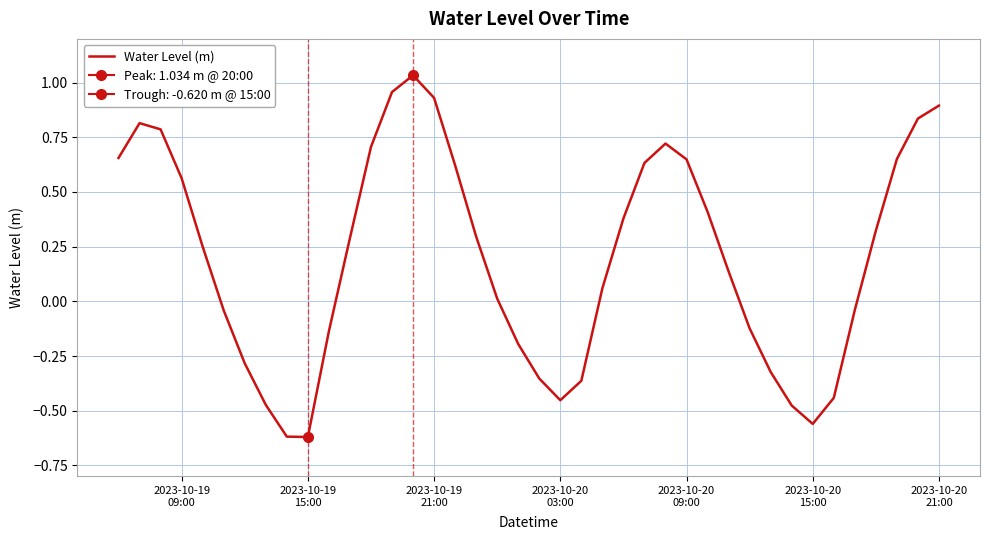

Reading right to left, list all the values displayed in this chart.

0.9	0.8	0.7	0.3	-0.0	-0.4	-0.6	-0.5	-0.3	-0.1	0.1	0.4	0.6	0.7	0.6	0.4	0.1	-0.4	-0.5	-0.4	-0.2	0.0	0.3	0.6	0.9	1.0	1.0	0.7	0.3	-0.1	-0.6	-0.6	-0.5	-0.3	-0.0	0.3	0.6	0.8	0.8	0.7